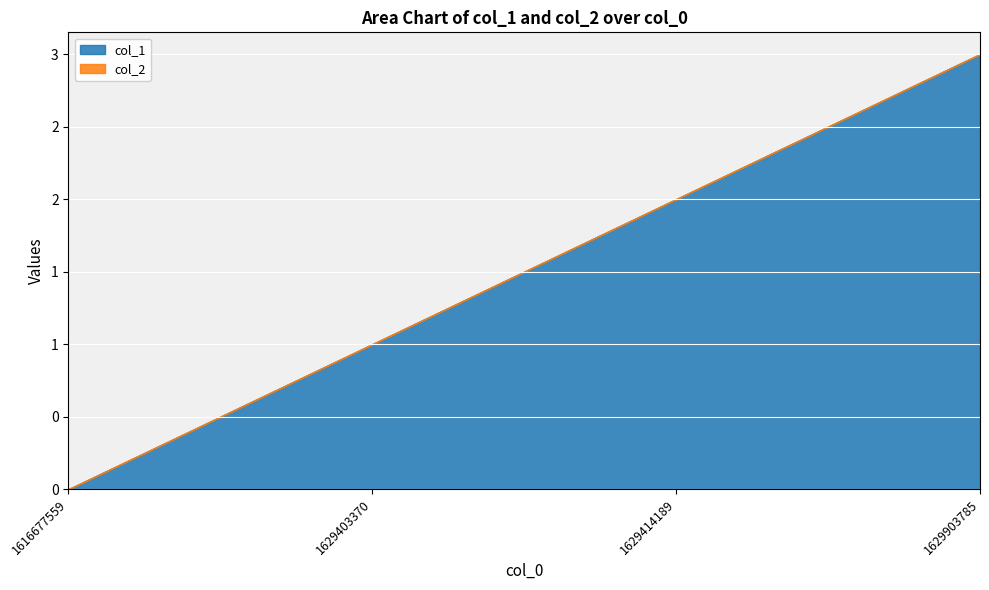

How many data points in col_1 are less than 2?

2